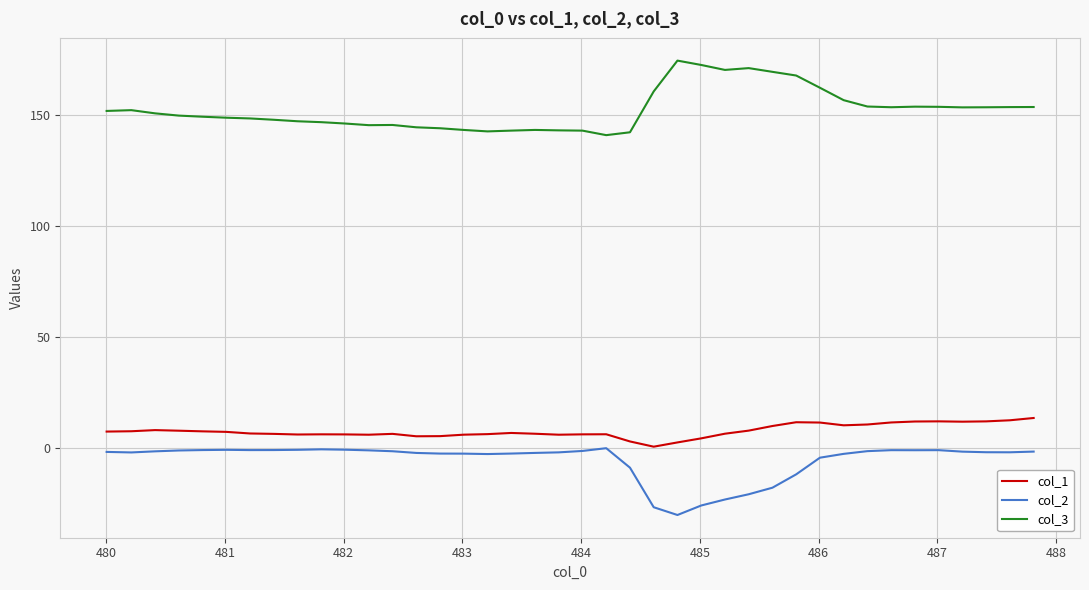

Which series has the largest total across all categories?

col_3